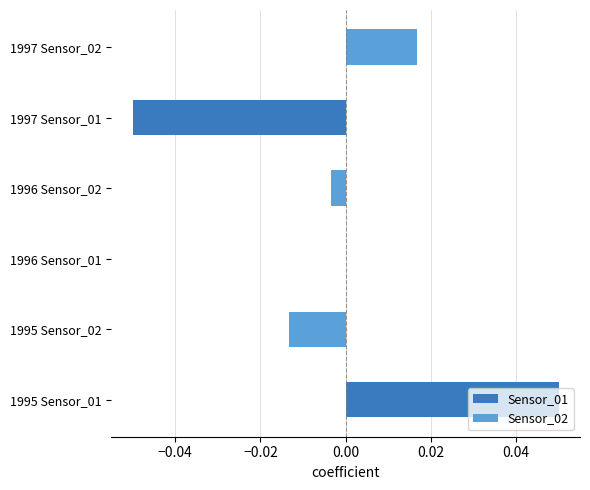

At which category is the sum across all series the highest?

1995 Sensor_01